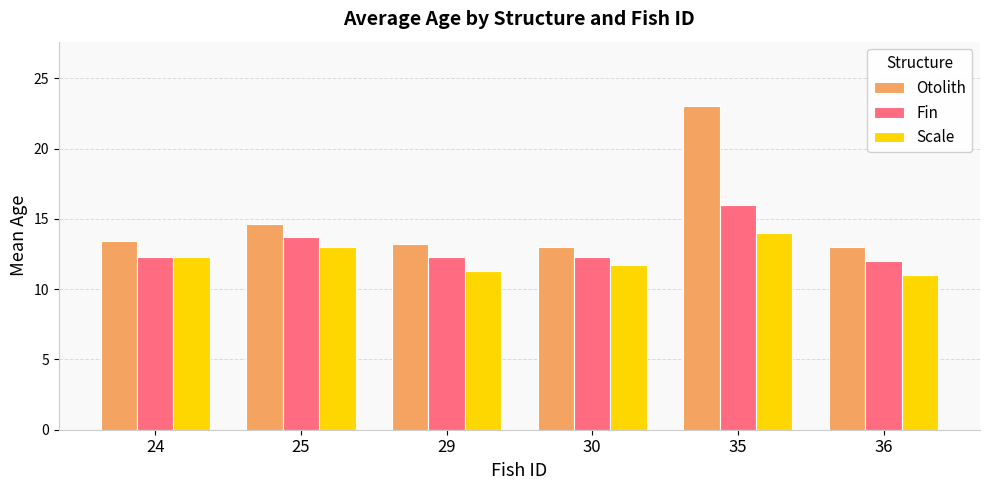

List the series in order of their peak value, lowest first.

Scale, Fin, Otolith